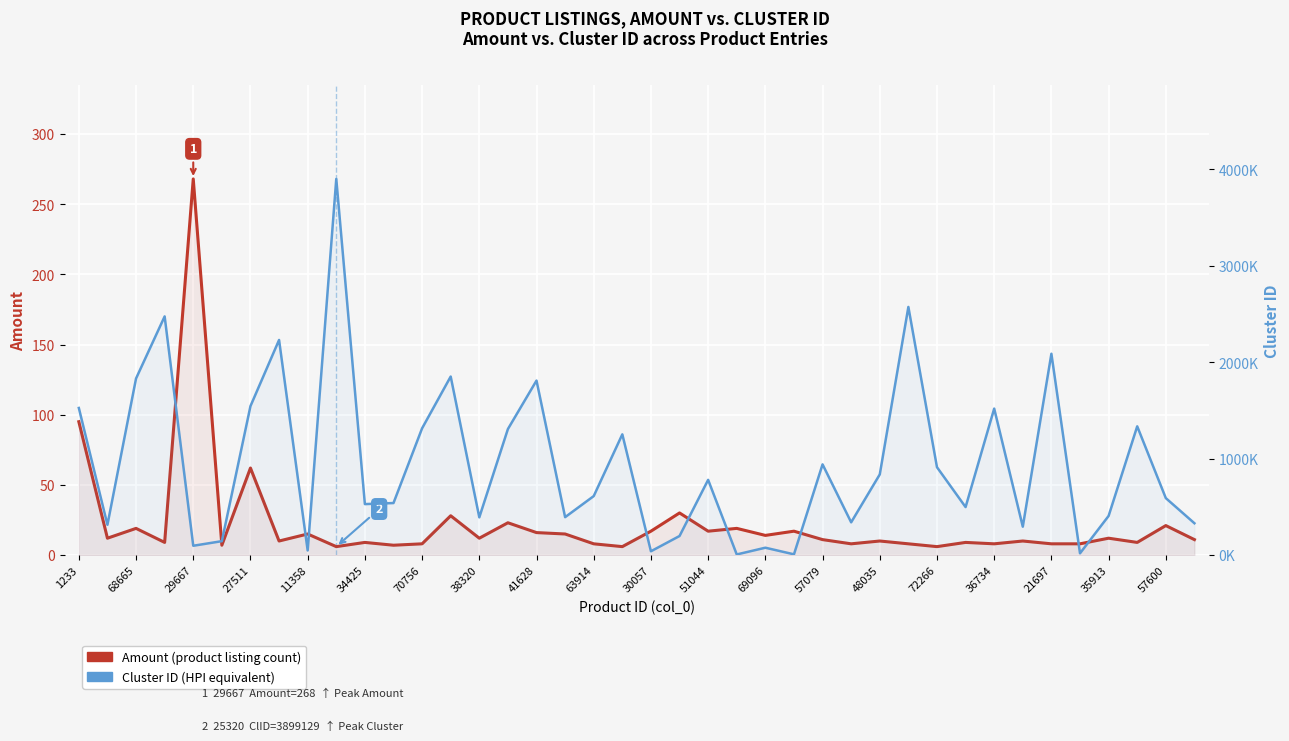

What is the difference between the Cluster ID (HPI equivalent) values at 23 and 36734?

1802575